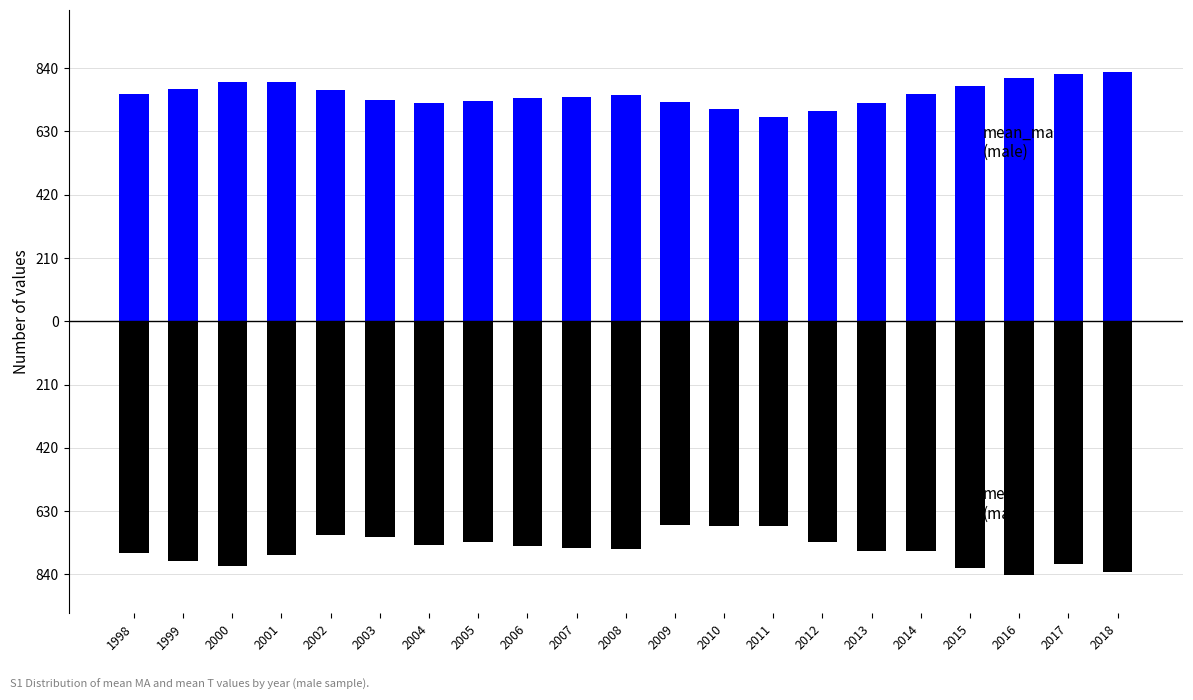

What are all the series names shown in the legend?

mean_ma (male), meant (male)